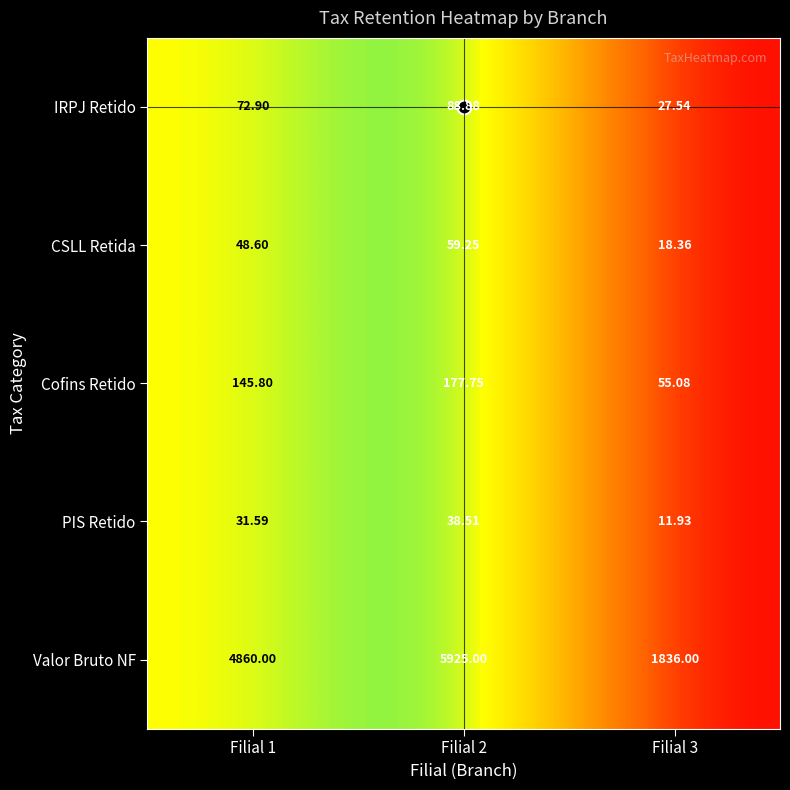

Which series changed the most between Filial 1 and Filial 3?

Valor Bruto NF